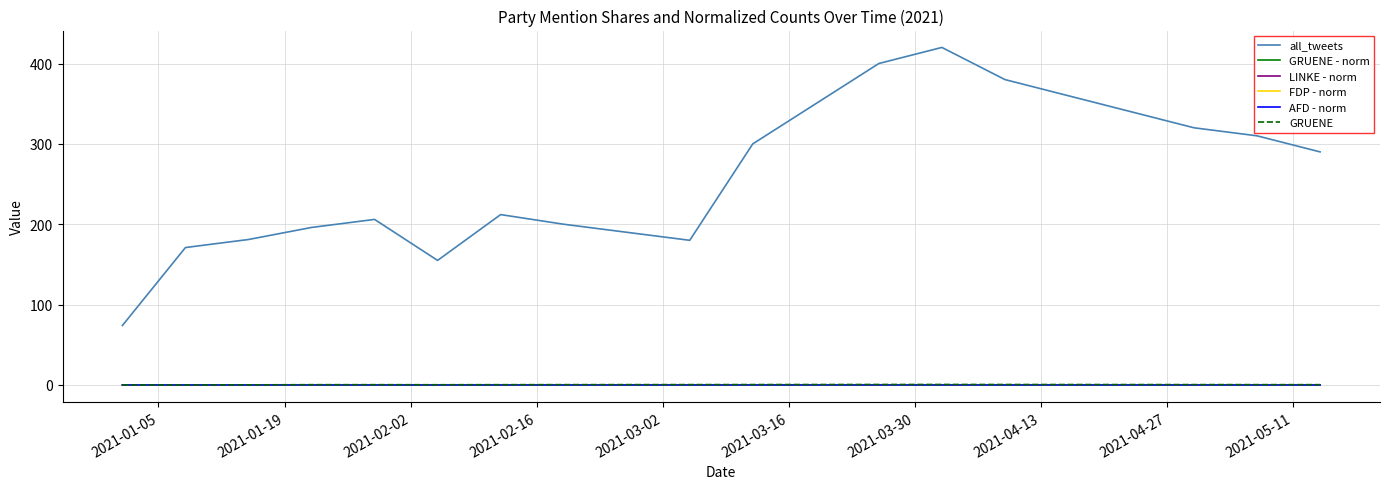

Which series has the largest range (max minus min)?

all_tweets